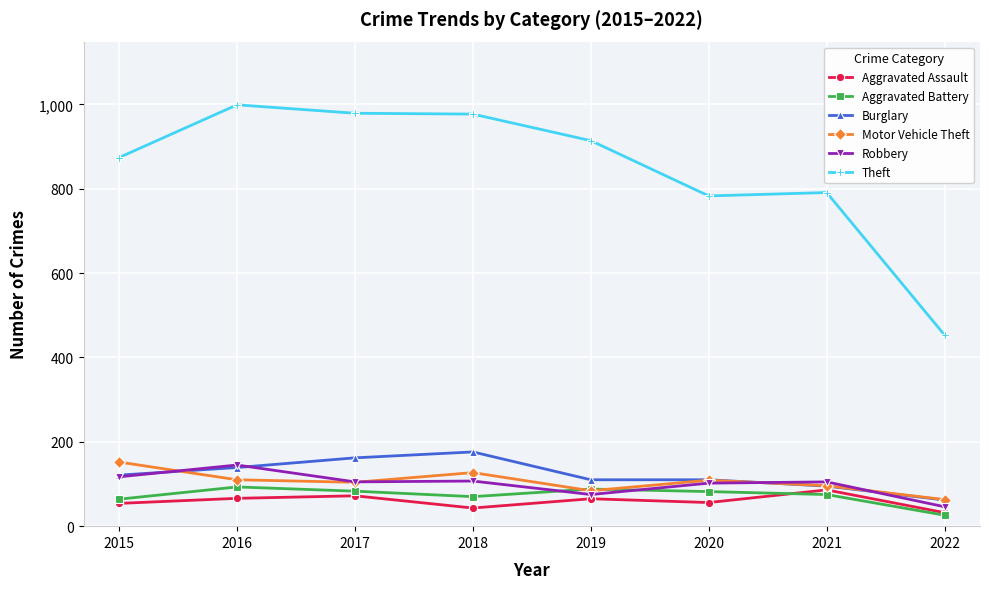

True or false: Aggravated Assault and Theft intersect in this chart.

False